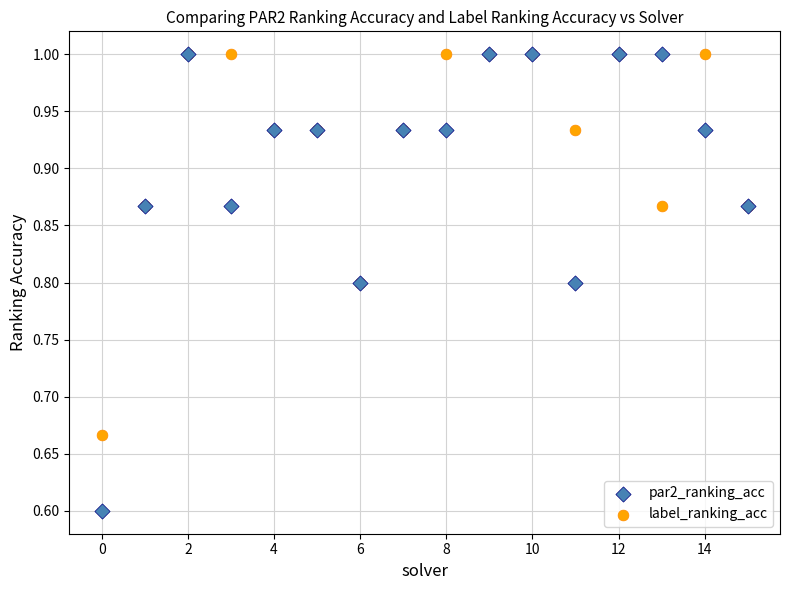

Across all series, what Y value is closest to 0?

0.6